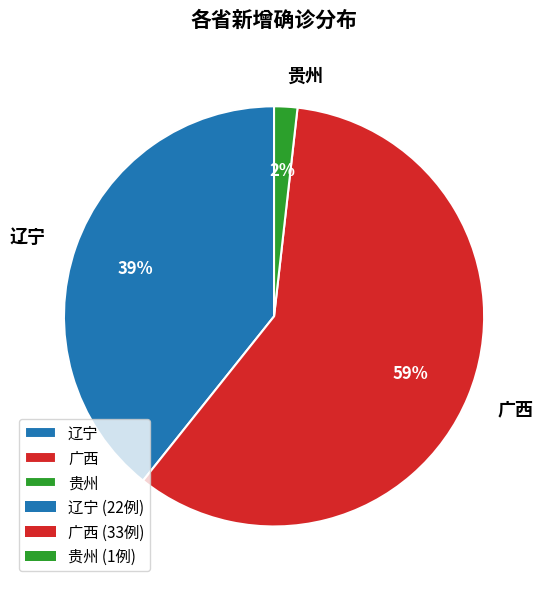

Combined, do 贵州 and 广西 account for over 50%?

Yes